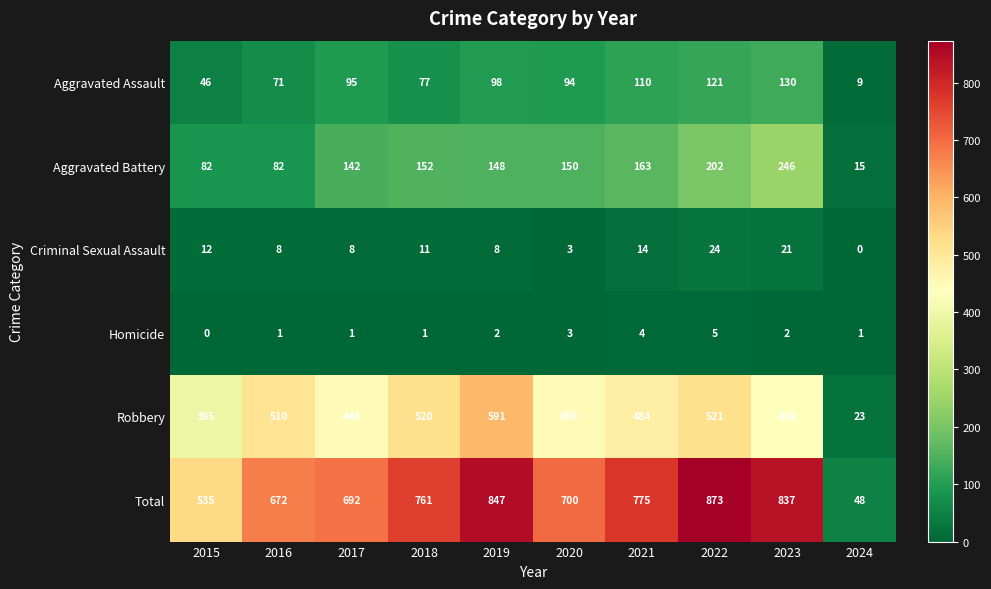

Where does the Robbery series first go above 484?

2016